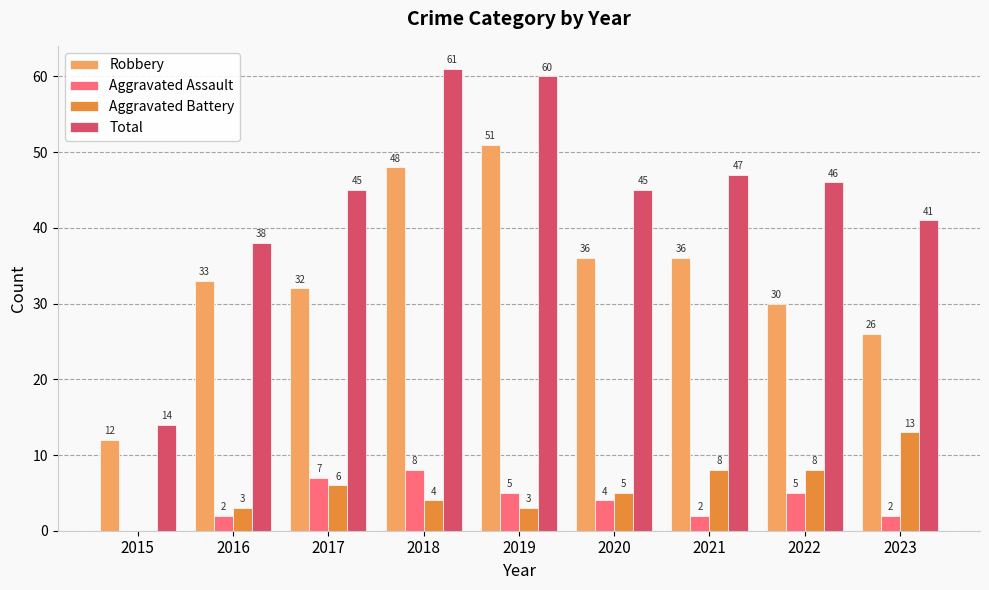

Is the value of Aggravated Assault at 2020 greater than the value of Robbery at 2020?

No